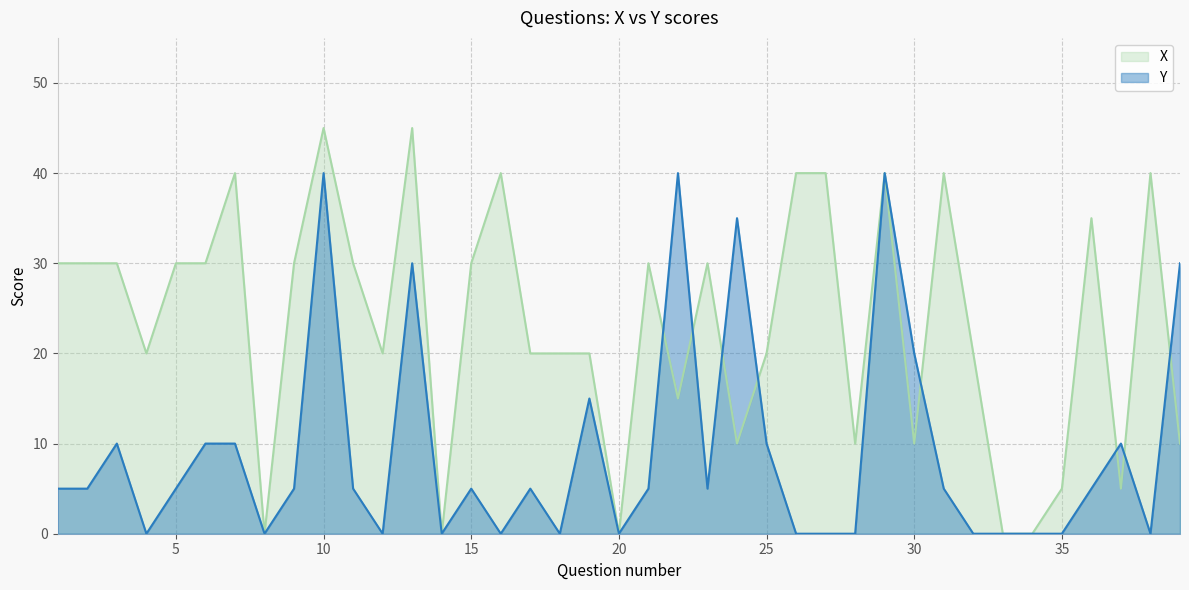

Reading left to right, what are all the values shown in this chart?

X: 30	30	30	20	30	30	40	0	30	45	30	20	45	0	30	40	20	20	20	0	30	15	30	10	20	40	40	10	40	10	40	20	0	0	5	35	5	40	10
Y: 5	5	10	0	5	10	10	0	5	40	5	0	30	0	5	0	5	0	15	0	5	40	5	35	10	0	0	0	40	20	5	0	0	0	0	5	10	0	30